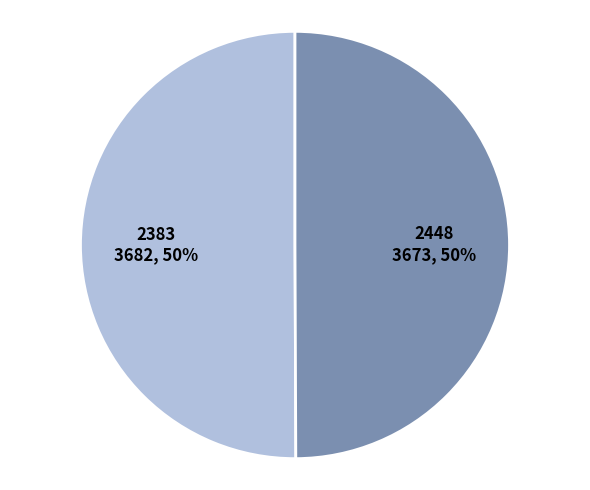

To the nearest percent, what is the average slice percentage?

50%